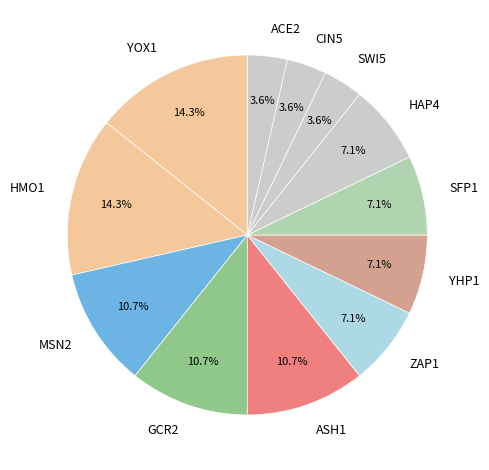

To the nearest percent, what is the average slice percentage?

8%